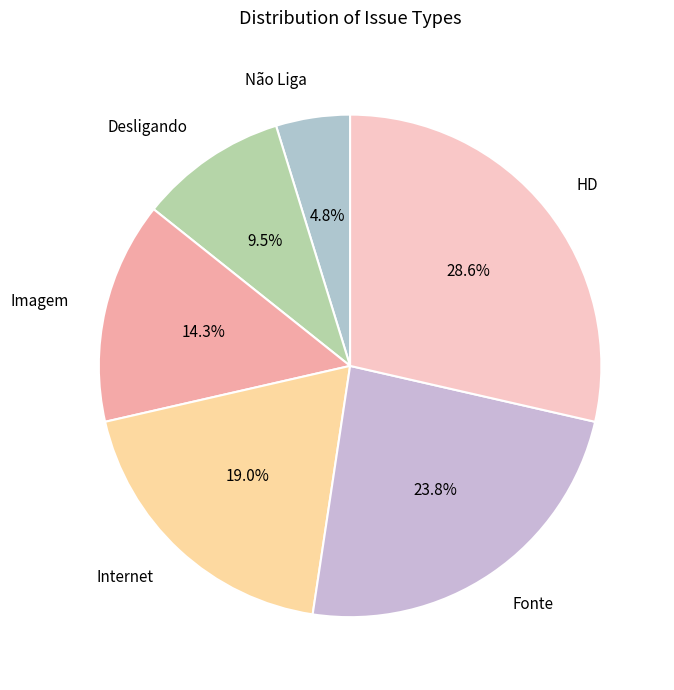

Which has a higher value, Não Liga or Imagem?

Imagem